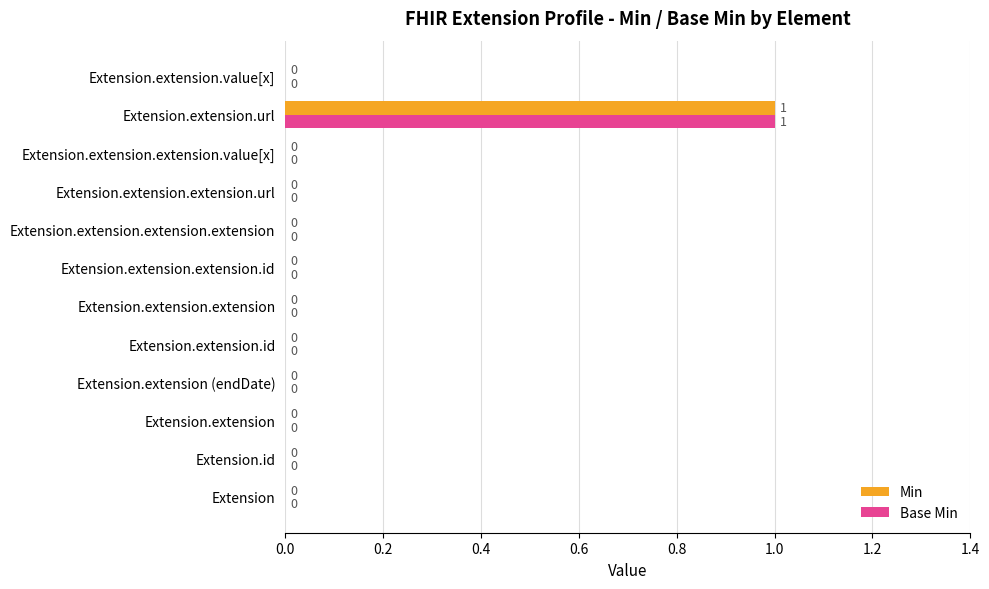

How many Min values are between 0 and 1?

12